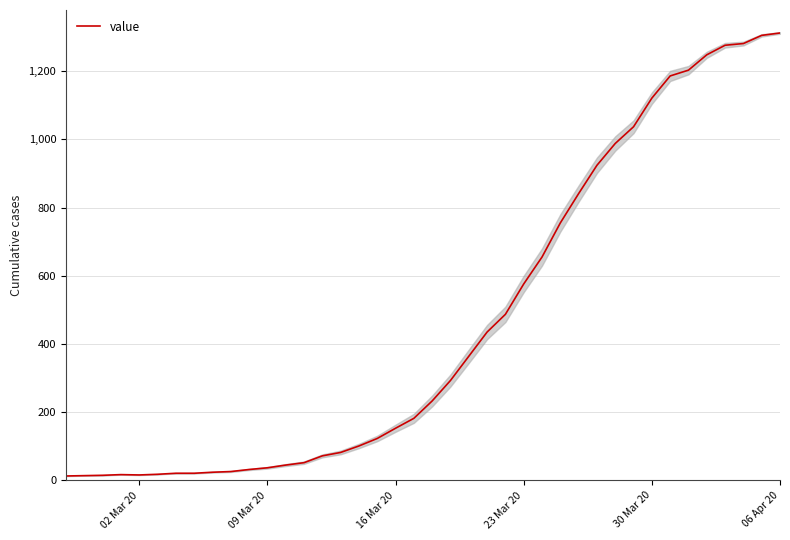

What is the highest value of the value series?

1312